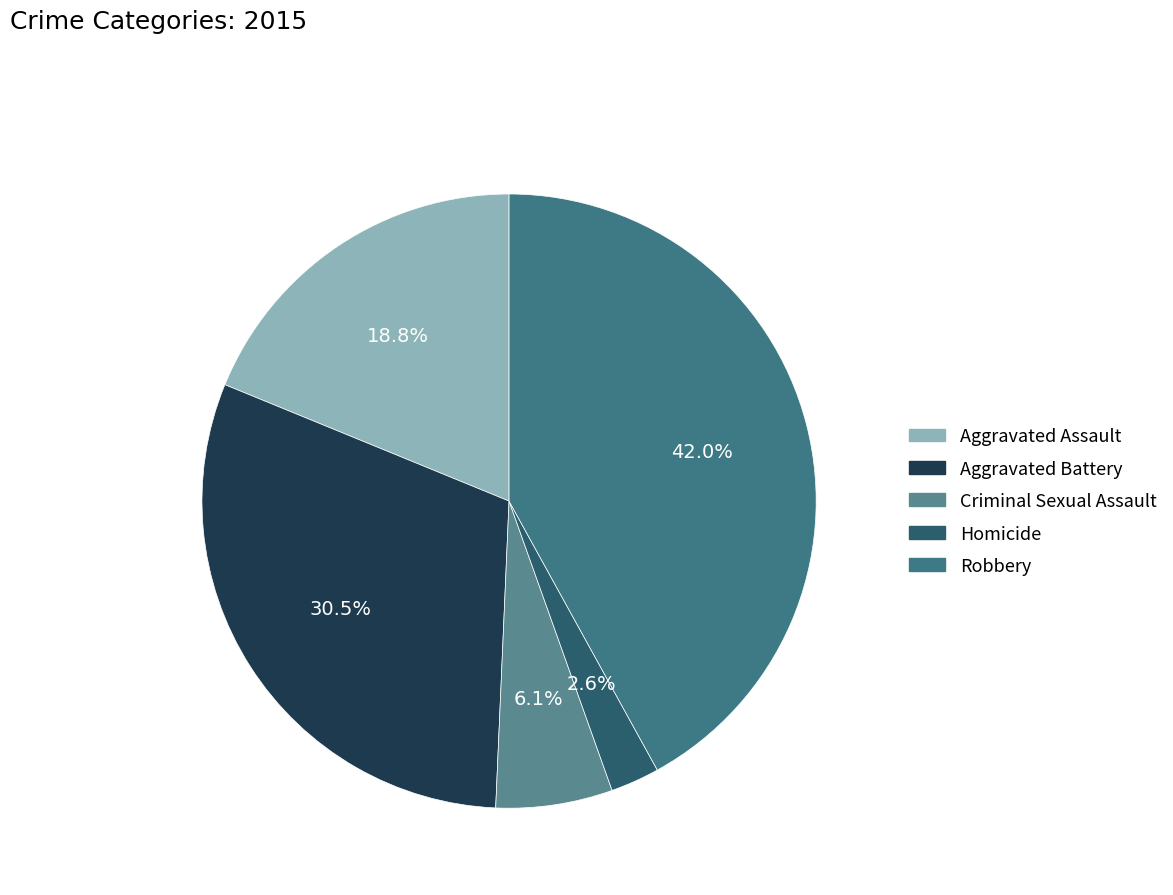

Which category has the smallest portion of the pie?

Homicide